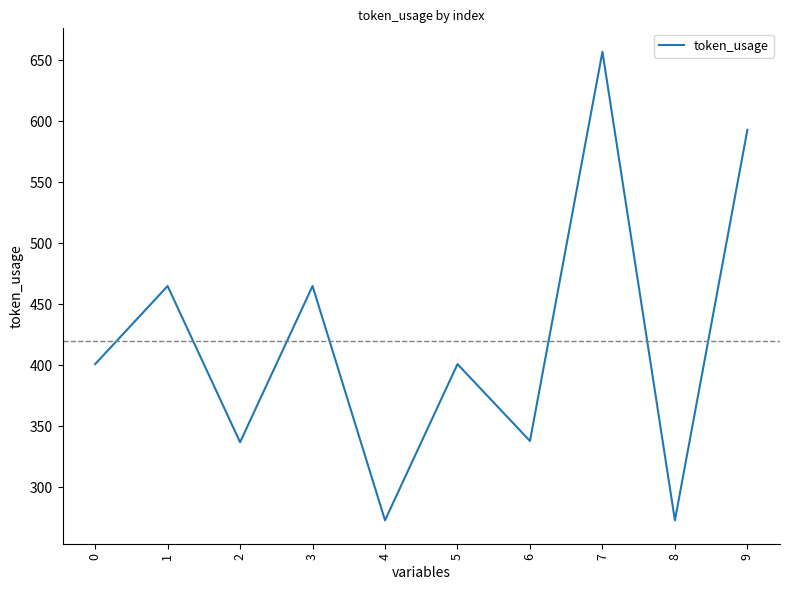

What is the difference between the maximum and minimum values?

384